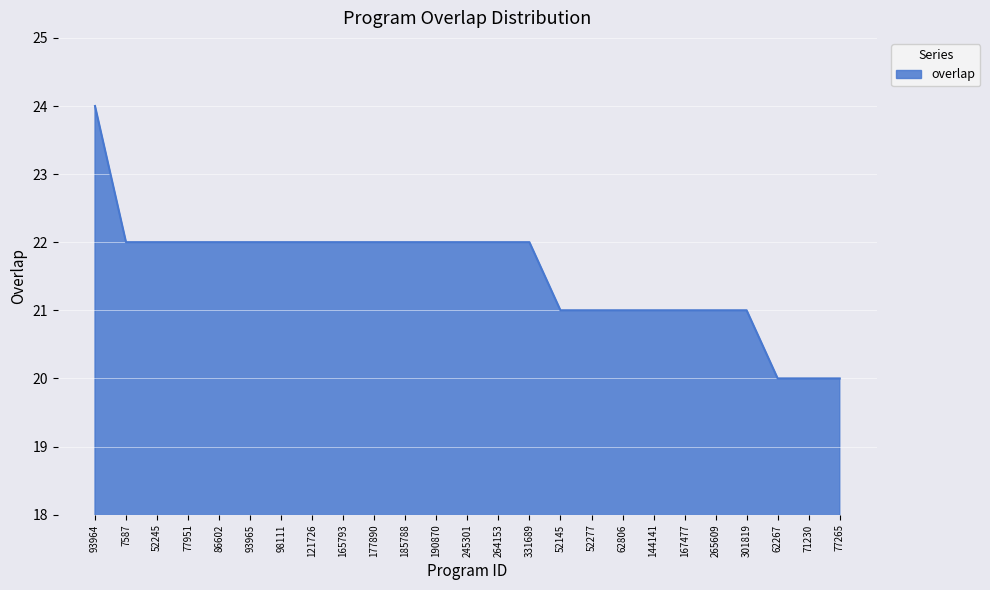

What position from the right is 52277?

9